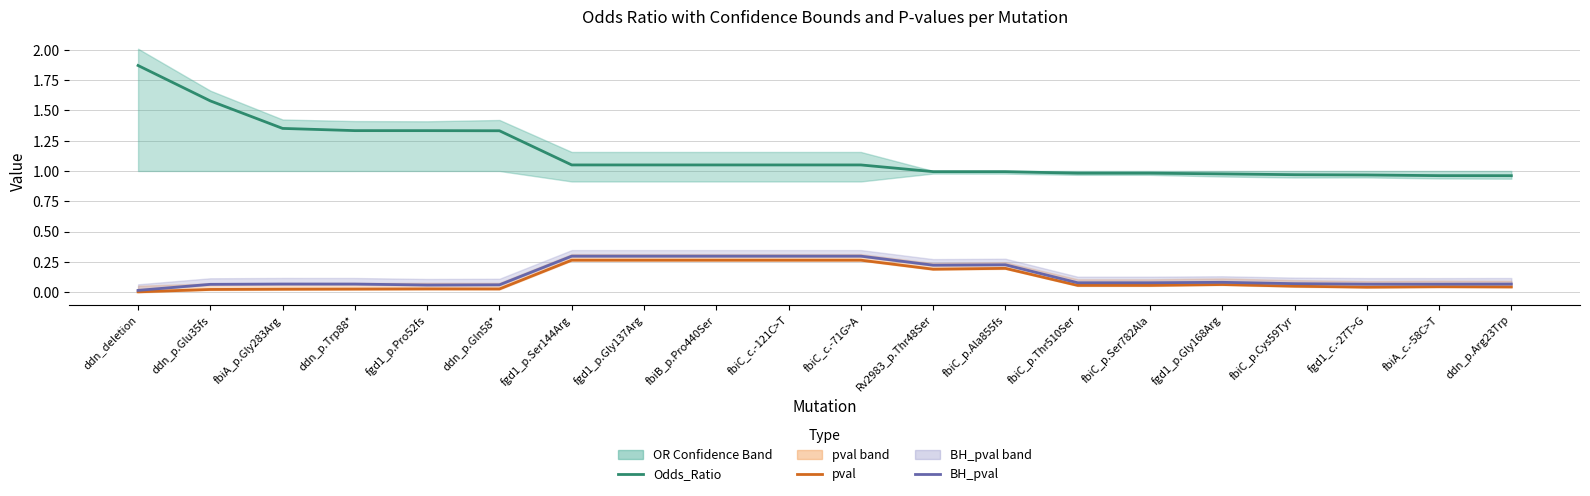

At which category is the sum across all series the highest?

ddn_deletion